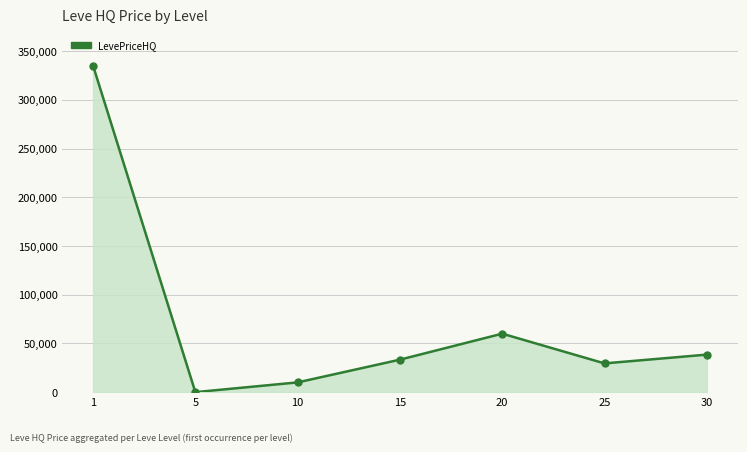

Reading right to left, extract all data points from this chart.

30=38500.0	25=29495.0	20=60000.0	15=33333.3	10=10000.0	5=0.0	1=335066.7